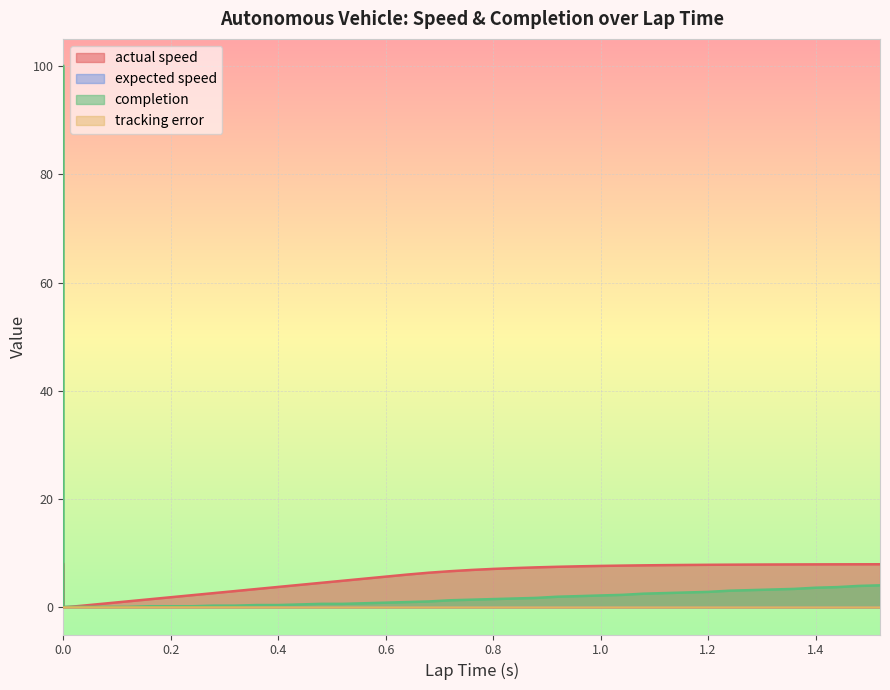

Which has a higher value, 1.08 or 0.4?

1.08